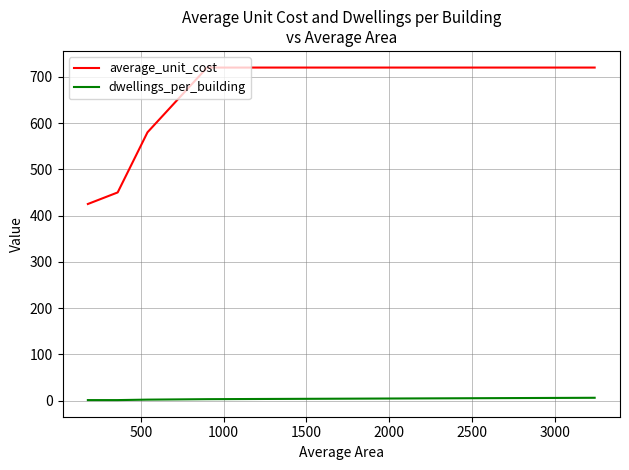

Which series has the largest total across all categories?

average_unit_cost